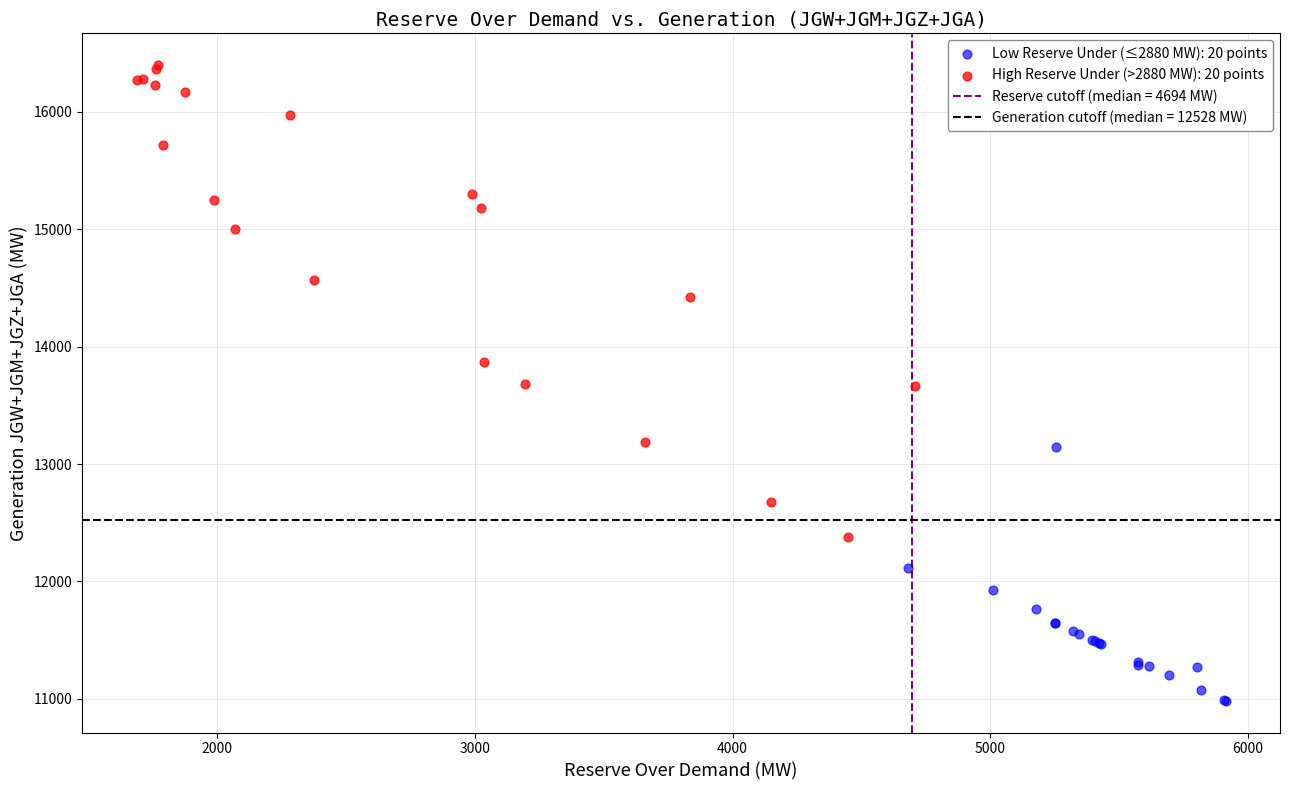

Which series contains the highest Y value?

High Reserve Under (>2880 MW): 20 points